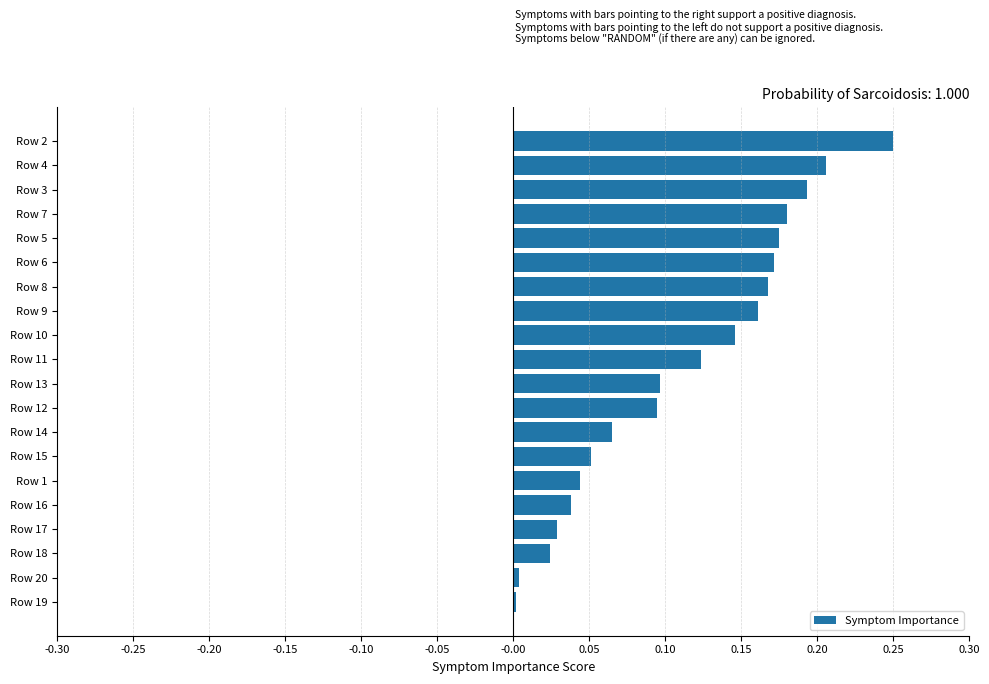

What is the sum of all values?

2.2